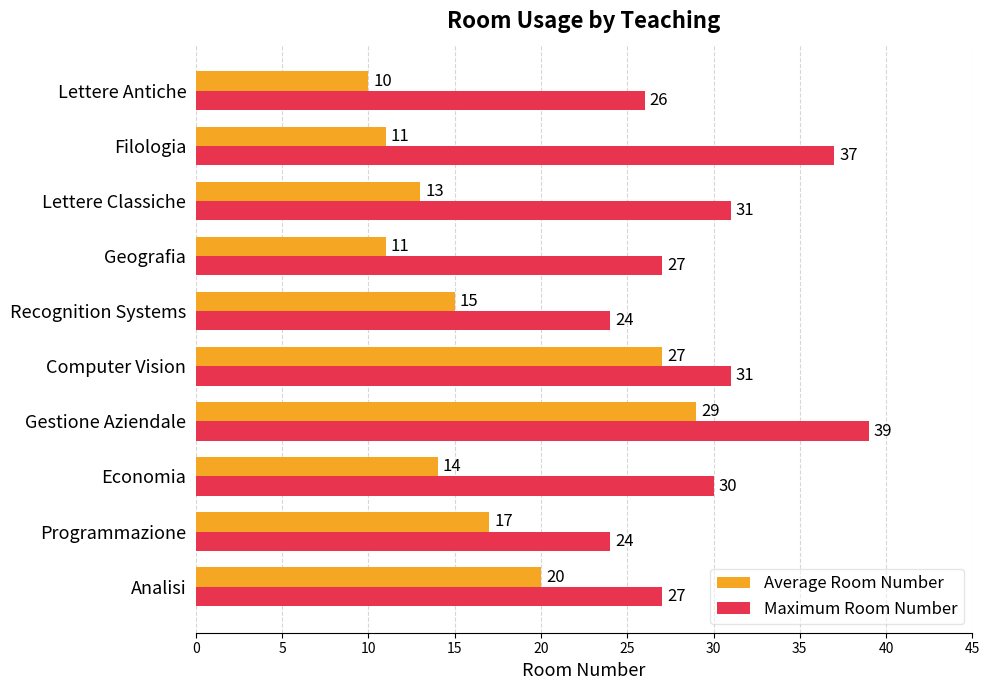

What are all the series names shown in the legend?

Average Room Number, Maximum Room Number